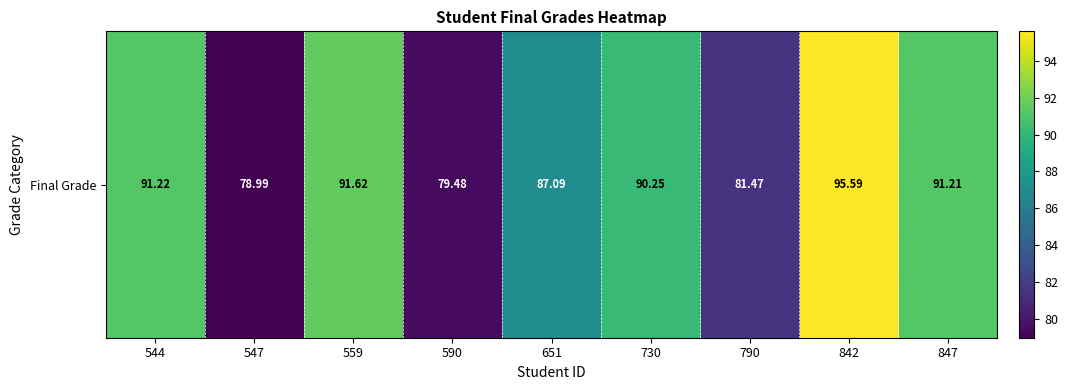

Reading left to right, extract all data points from this chart.

91.2	79.0	91.6	79.5	87.1	90.2	81.5	95.6	91.2